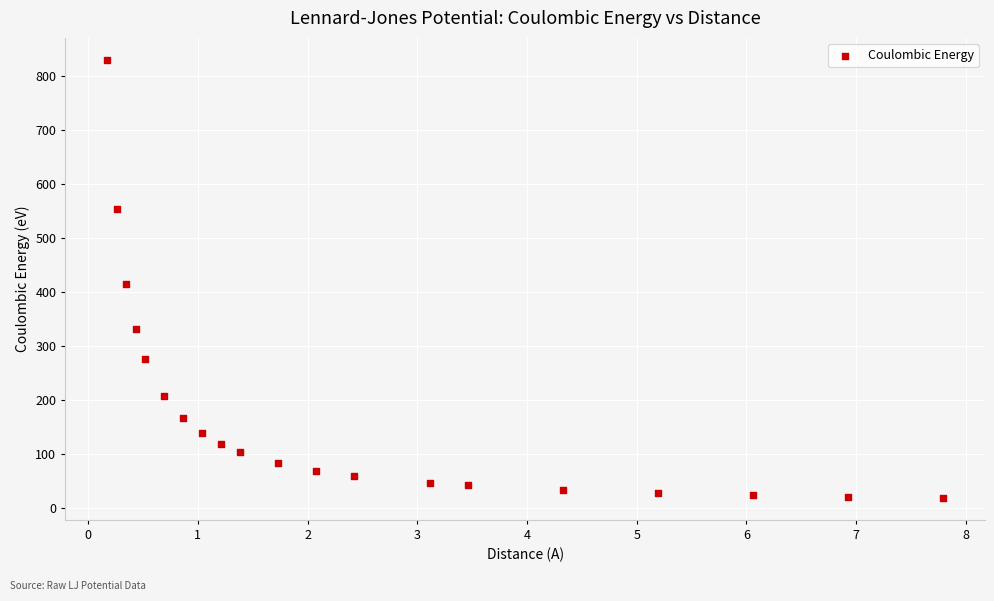

What is the range of X values (max minus min)?

7.6